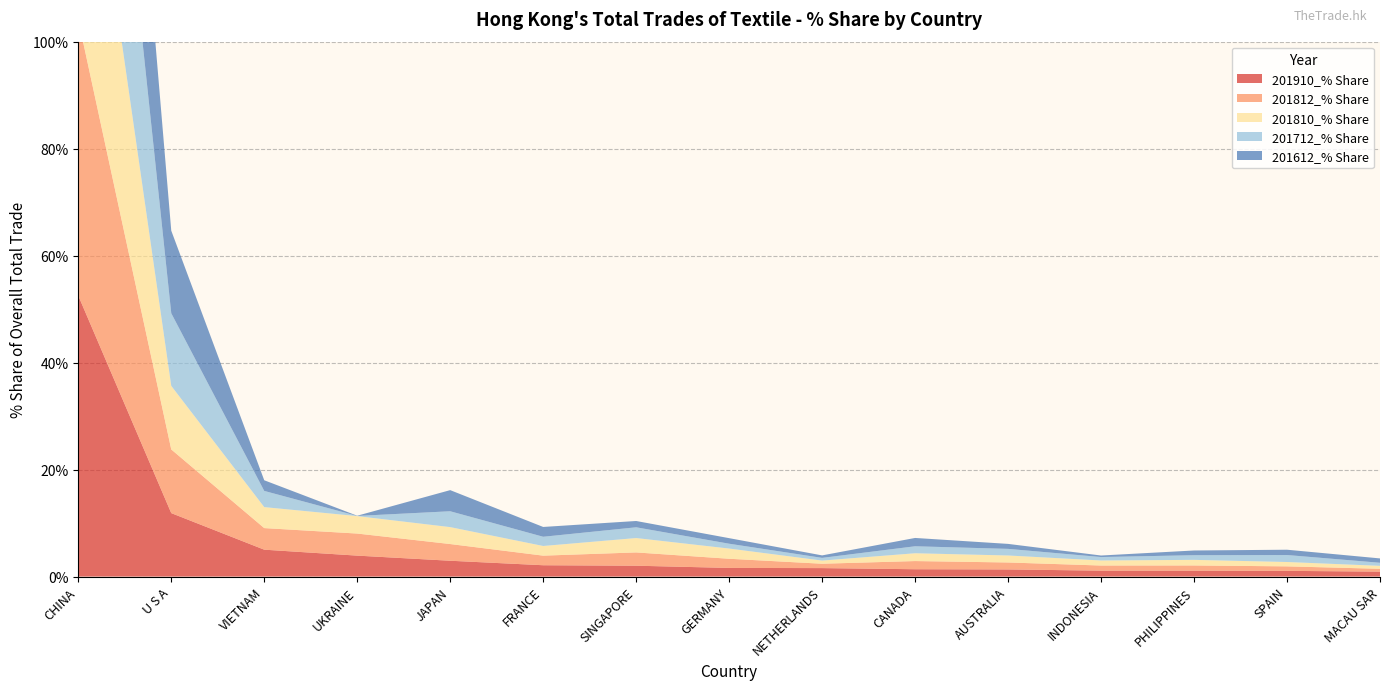

Reading left to right, what are all the values shown in this chart?

201910_% Share: 52.5	11.9	5.0	3.9	3.0	2.1	2.0	1.6	1.6	1.4	1.3	1.1	1.1	1.1	0.9
201812_% Share: 51.6	11.9	4.0	4.1	3.1	1.8	2.5	1.7	0.8	1.5	1.3	1.0	1.0	0.8	0.5
201810_% Share: 52.2	11.9	3.9	3.3	3.2	1.8	2.7	1.9	0.6	1.5	1.3	0.9	1.0	0.8	0.6
201712_% Share: 57.0	13.6	3.0	0.0	3.0	1.7	2.0	0.9	0.5	1.3	1.2	0.6	0.9	1.3	0.6
201612_% Share: 57.5	15.4	2.0	0.0	3.9	1.8	1.2	1.0	0.5	1.6	0.9	0.3	0.9	1.0	0.8